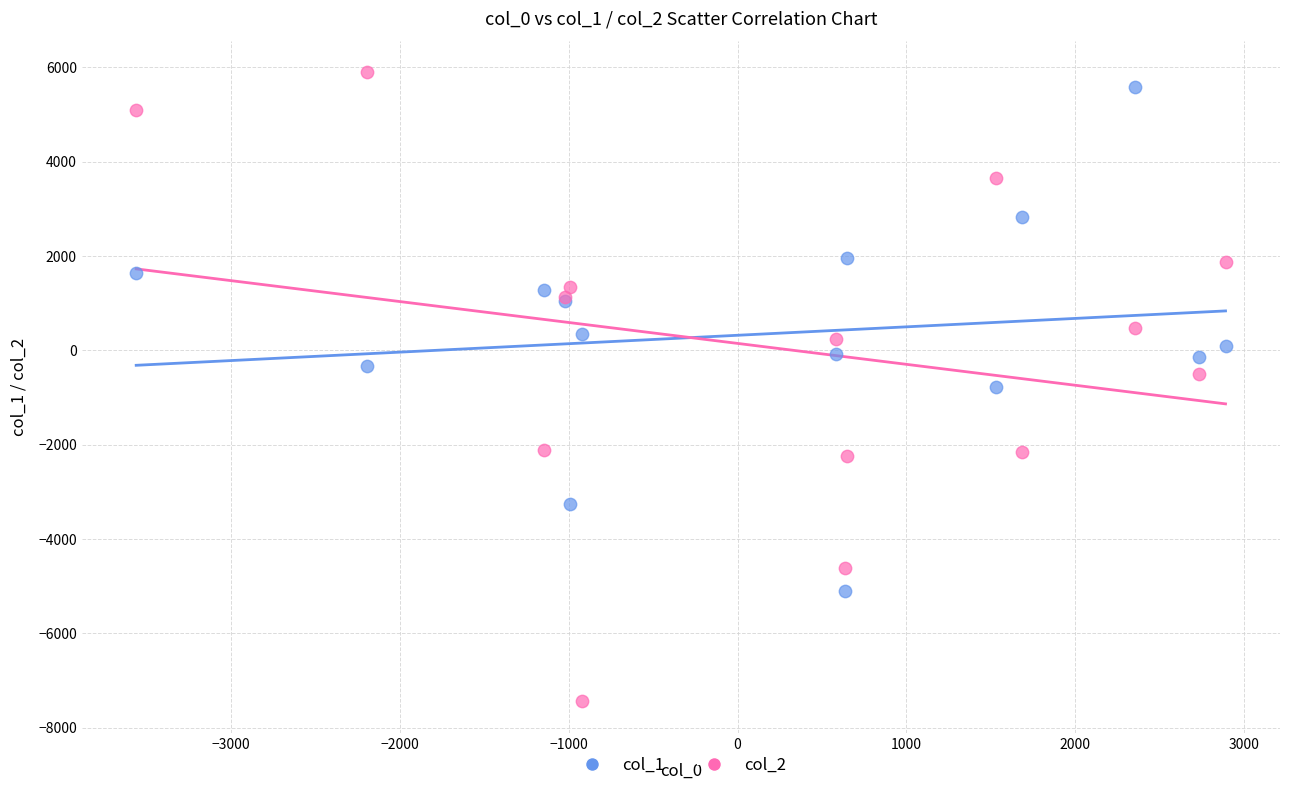

Which series has the largest Y range (max minus min)?

col_2